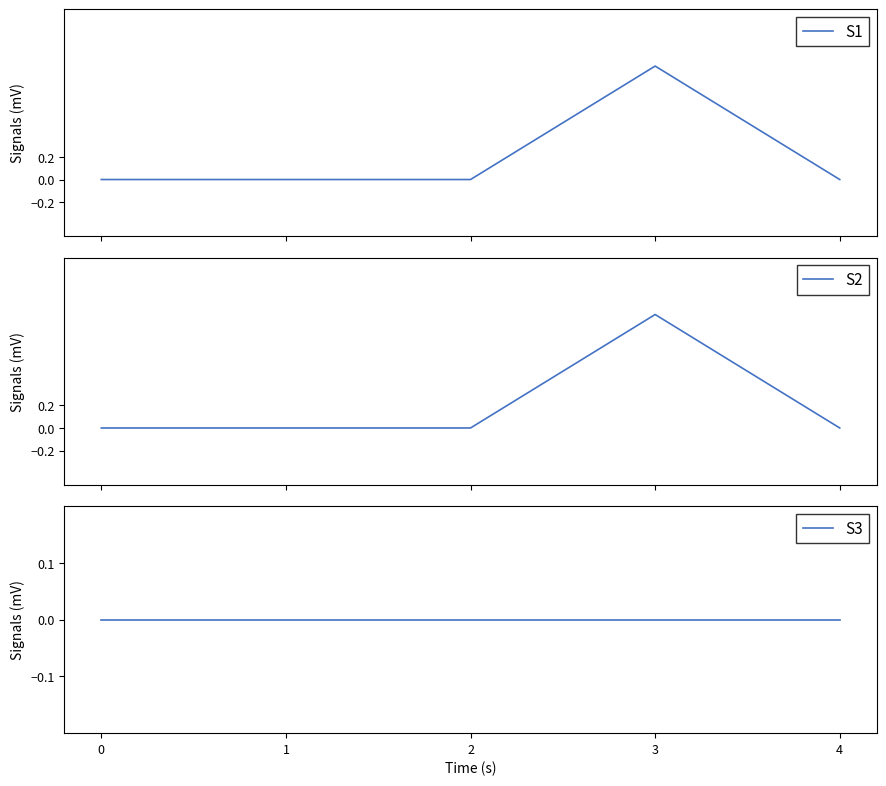

List the series in order of their peak value, lowest first.

S3, Min, Base Min